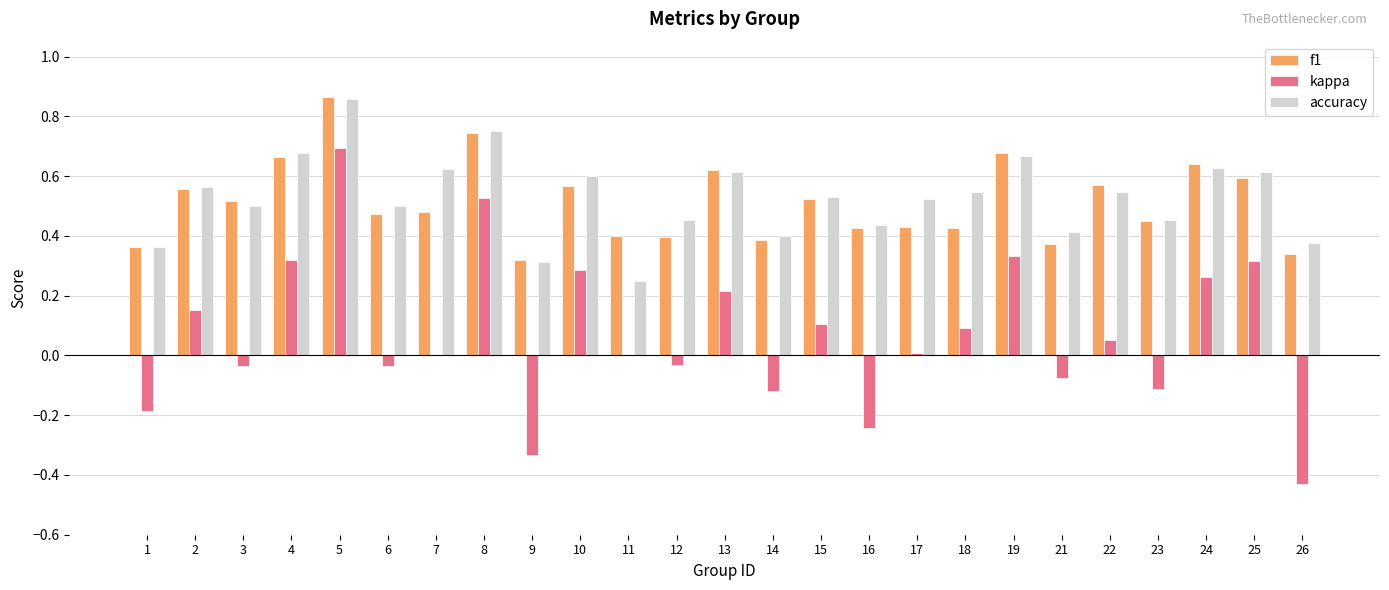

Count the f1 values in the range 0 to 1.

25